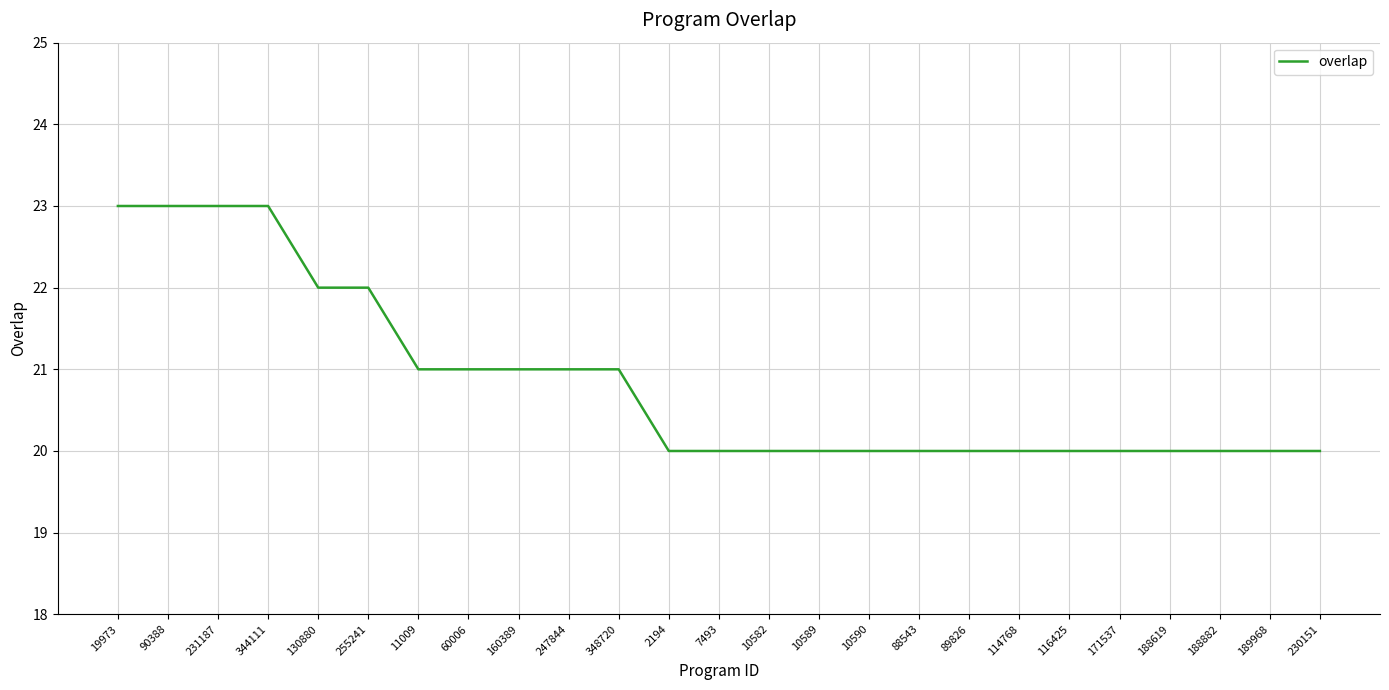

Is this an area chart (filled region under the line)?

No